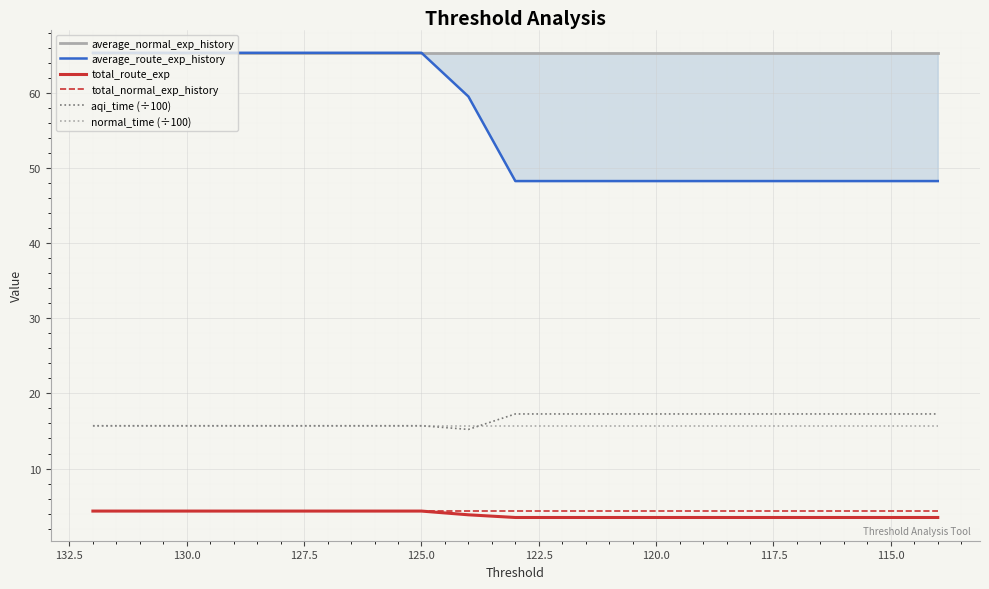

The value of total_route_exp at 130.0 is 6.1. True or false?

False